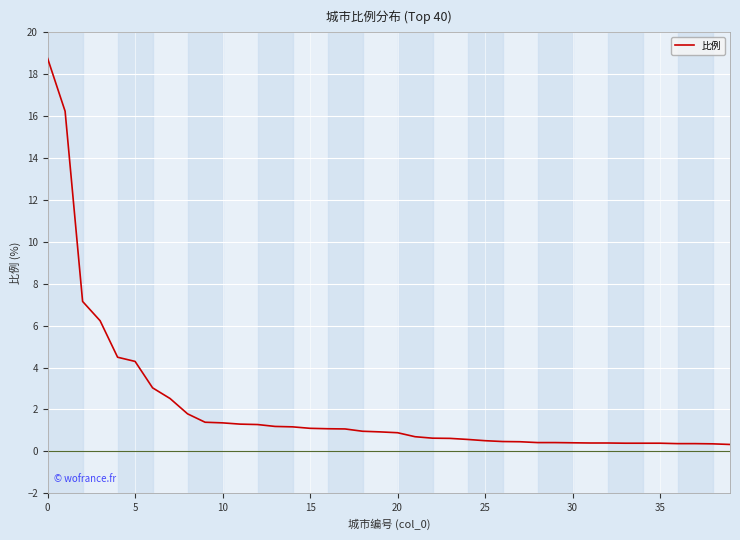

What is the average value?

2.2